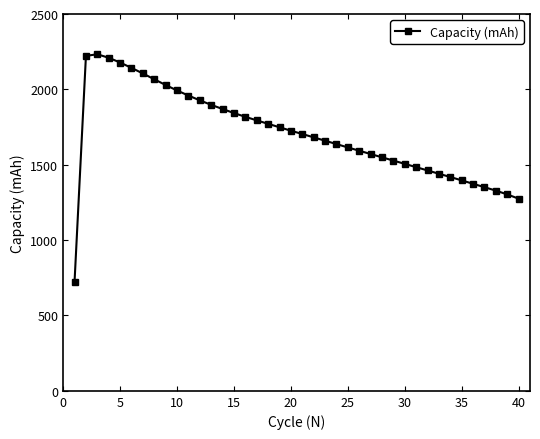

How many categories are shown in the chart?

40